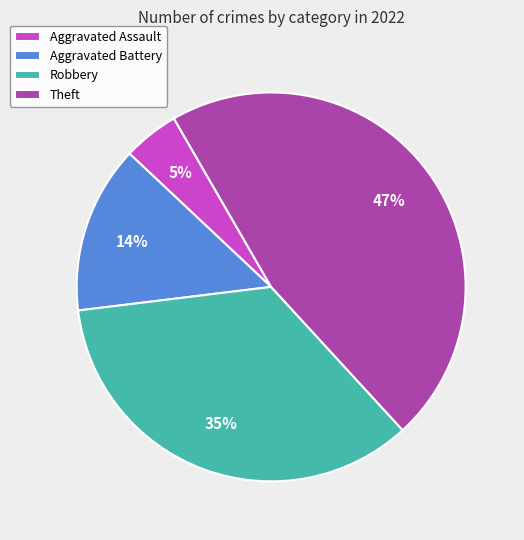

To the nearest percent, what is the average slice percentage?

25%